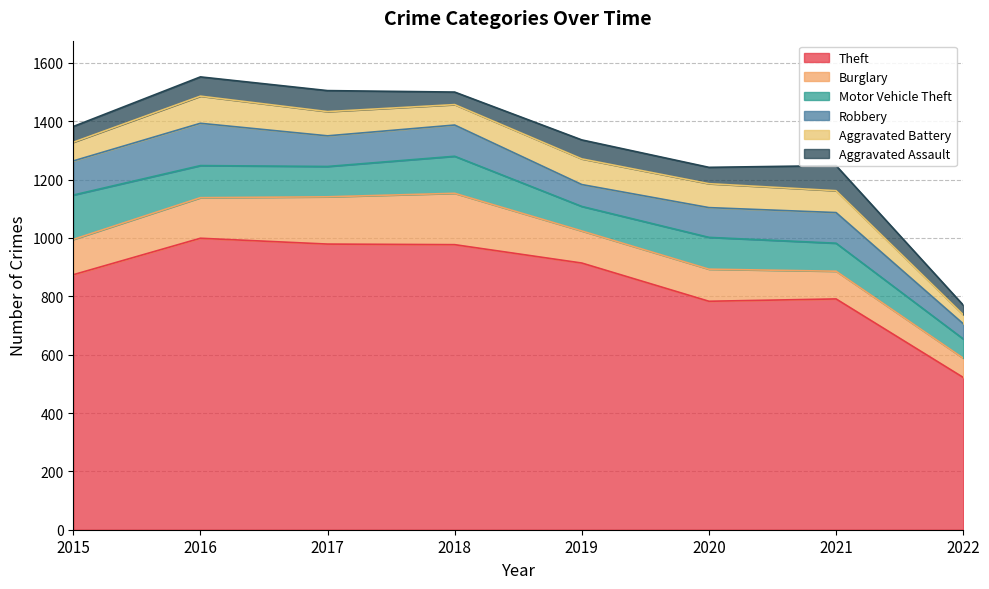

At how many categories does at least one series exceed 491?

8